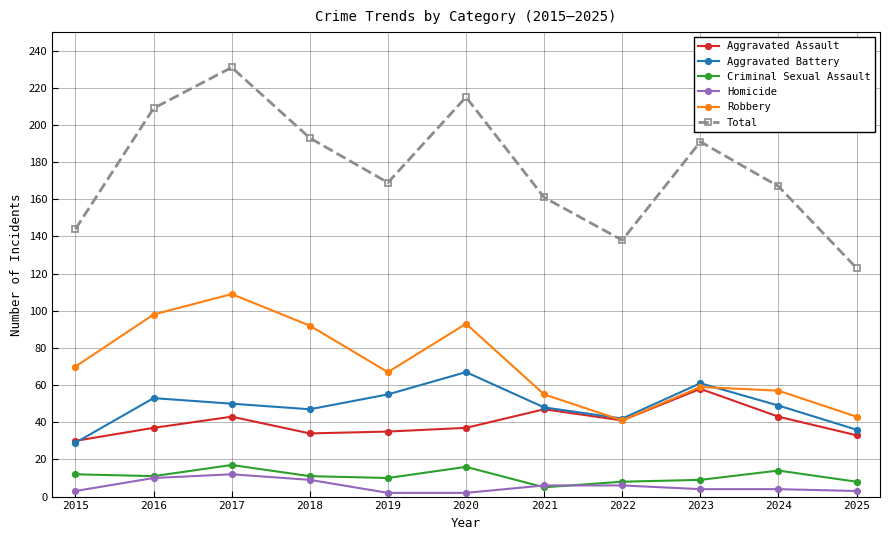

Reading left to right, extract all data points from this chart.

Aggravated Assault: 2015=30	2016=37	2017=43	2018=34	2019=35	2020=37	2021=47	2022=41	2023=58	2024=43	2025=33
Aggravated Battery: 2015=29	2016=53	2017=50	2018=47	2019=55	2020=67	2021=48	2022=42	2023=61	2024=49	2025=36
Criminal Sexual Assault: 2015=12	2016=11	2017=17	2018=11	2019=10	2020=16	2021=5	2022=8	2023=9	2024=14	2025=8
Homicide: 2015=3	2016=10	2017=12	2018=9	2019=2	2020=2	2021=6	2022=6	2023=4	2024=4	2025=3
Robbery: 2015=70	2016=98	2017=109	2018=92	2019=67	2020=93	2021=55	2022=41	2023=59	2024=57	2025=43
Total: 2015=144	2016=209	2017=231	2018=193	2019=169	2020=215	2021=161	2022=138	2023=191	2024=167	2025=123